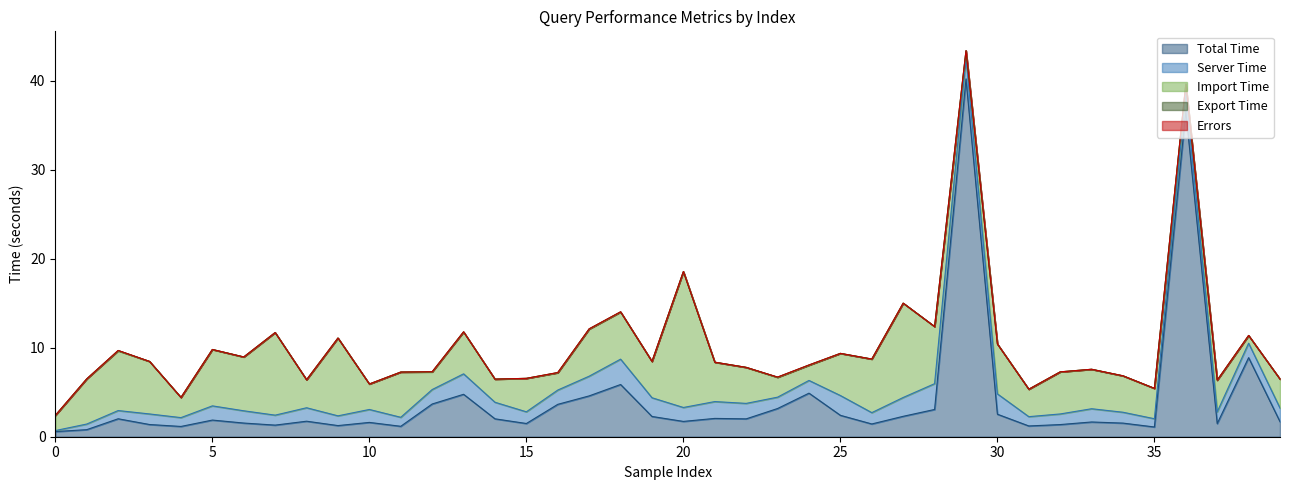

The value of serverTime at 39 is 0.9. True or false?

False